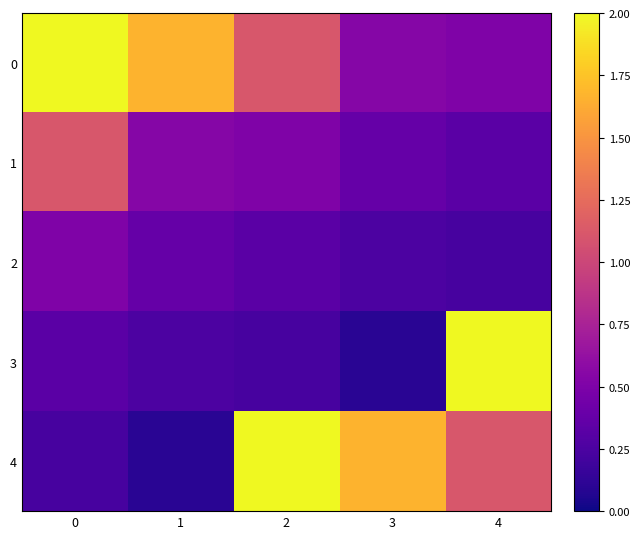

List the series in order of their peak value, highest first.

0, 3, 4, 1, 2